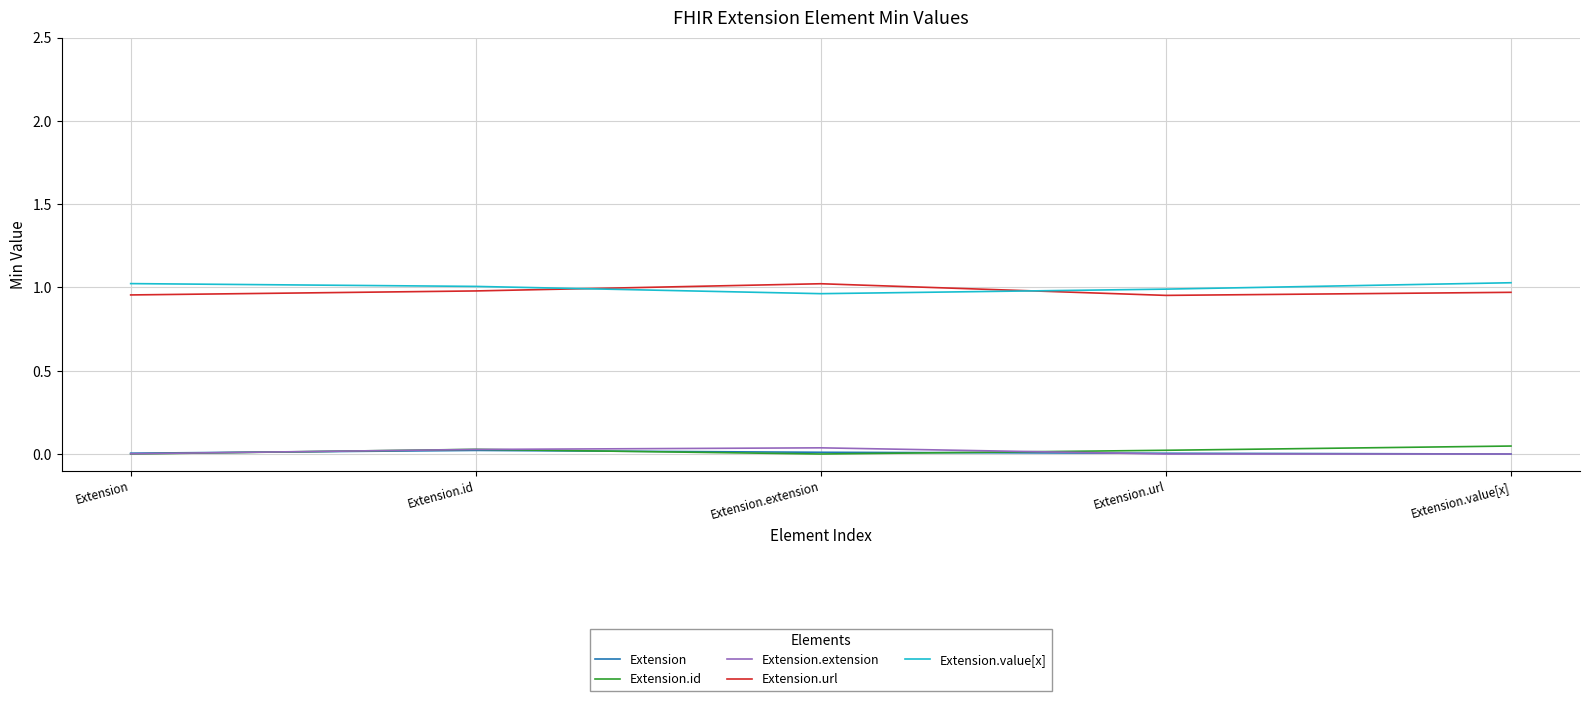

True or false: Extension.url has a value of 0.5 at Extension.extension.

False